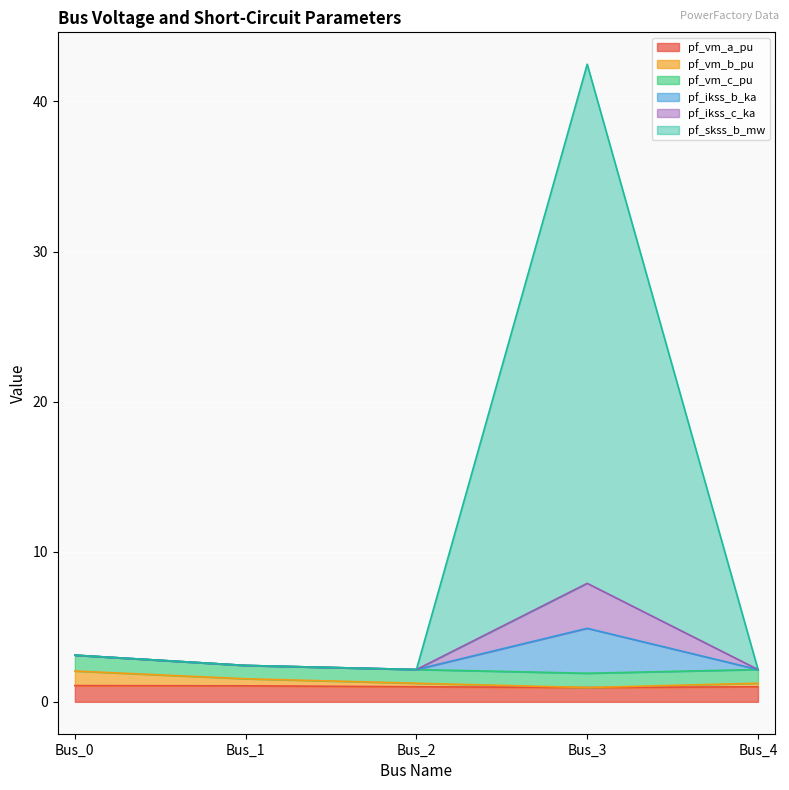

What is the smallest value displayed?

1.0